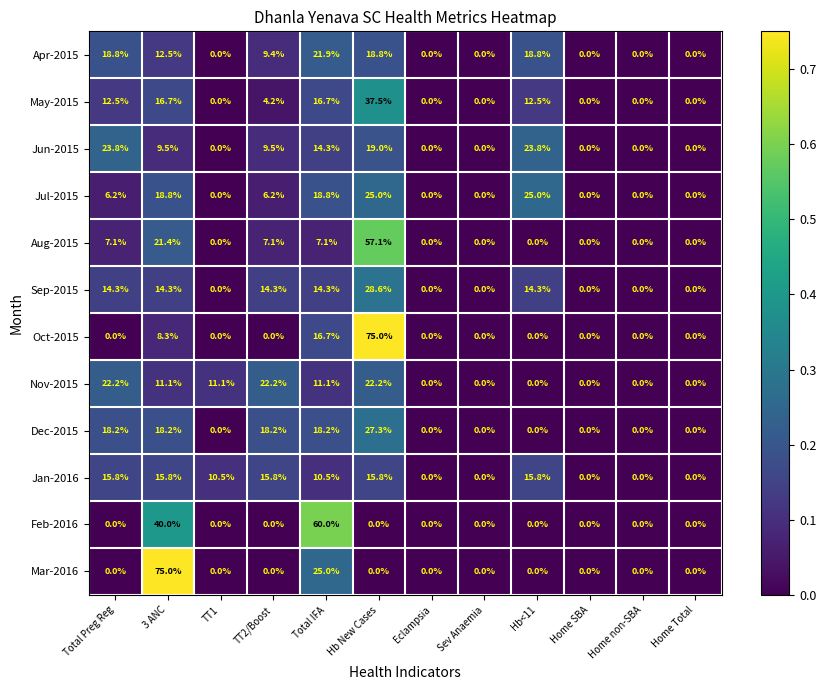

At which category is the sum across all series the highest?

Hb New Cases